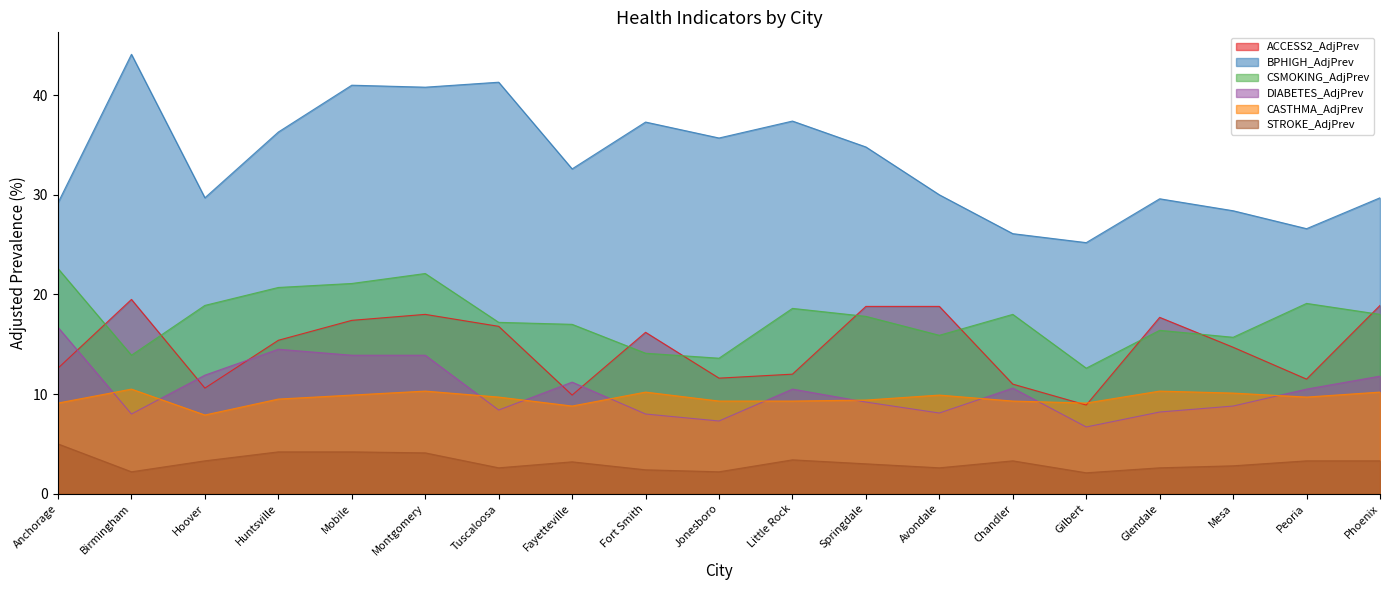

What is the total value across all series at Fort Smith?

88.2